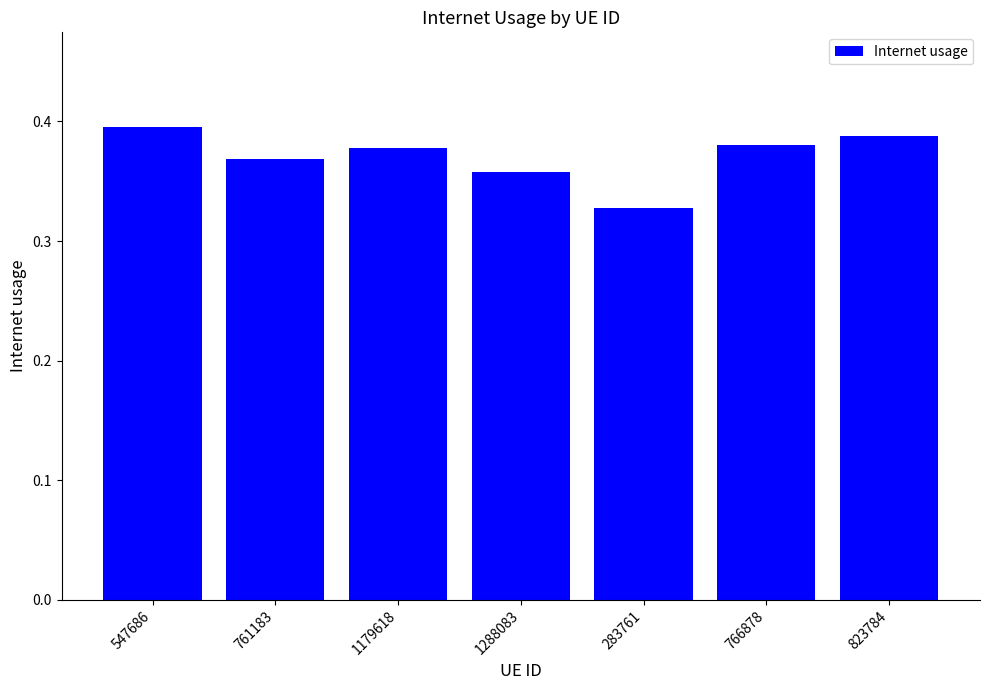

Count the values in the range 0 to 1.

7